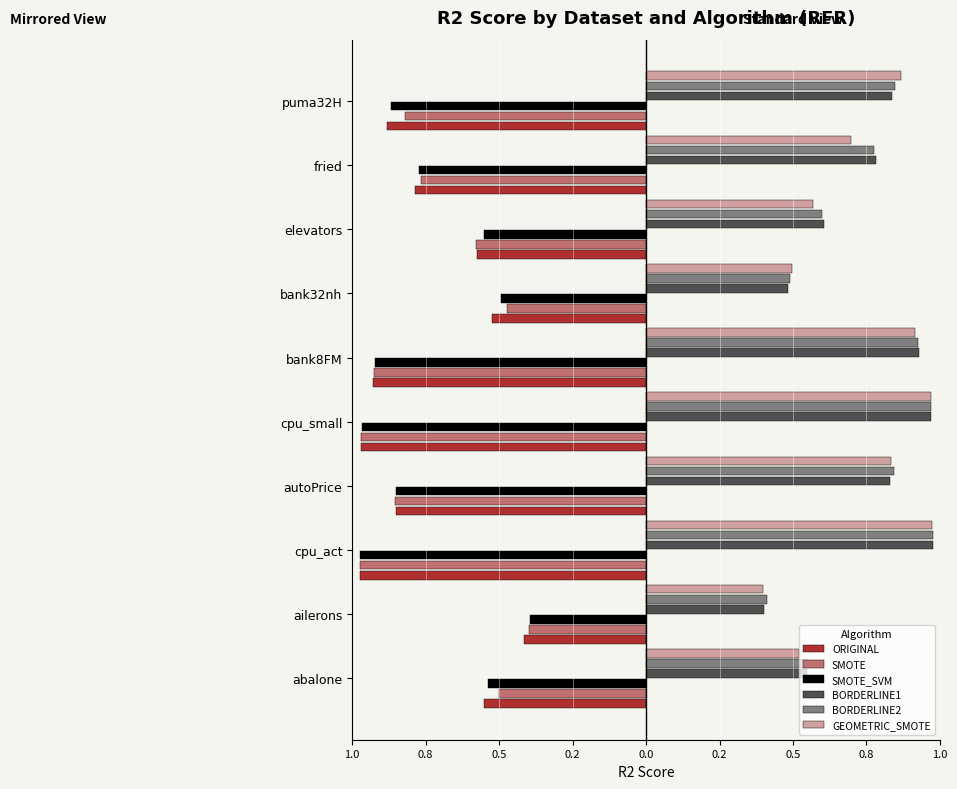

What are all the series names shown in the legend?

ORIGINAL, SMOTE, SMOTE_SVM, BORDERLINE1, BORDERLINE2, GEOMETRIC_SMOTE